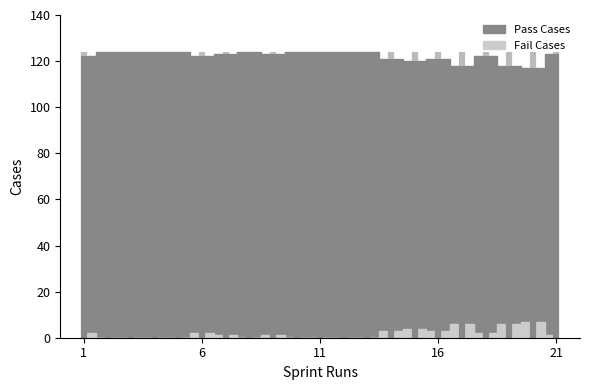

What are all the series names shown in the legend?

Pass Cases, Fail Cases